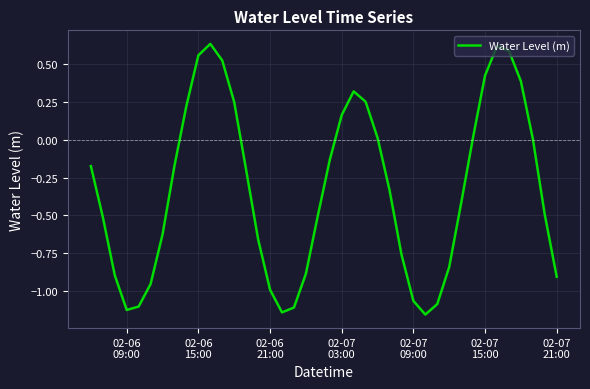

What is the difference between the maximum and minimum values?

1.8